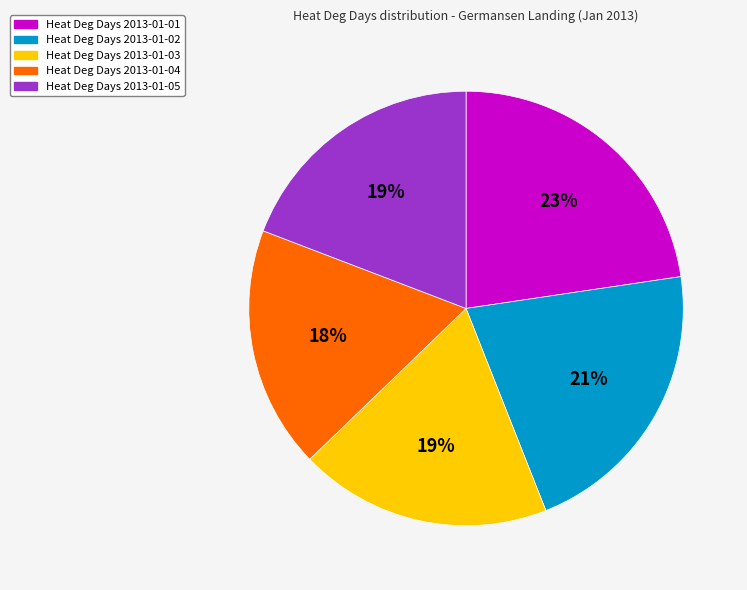

Is there a majority slice in this chart?

No